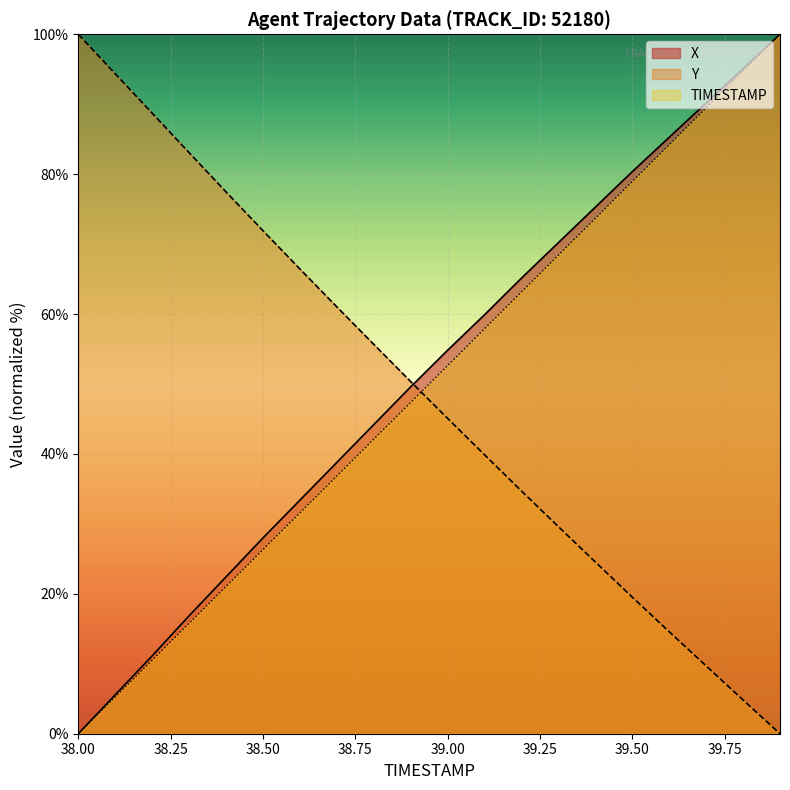

What is the maximum value for Y?

100.0